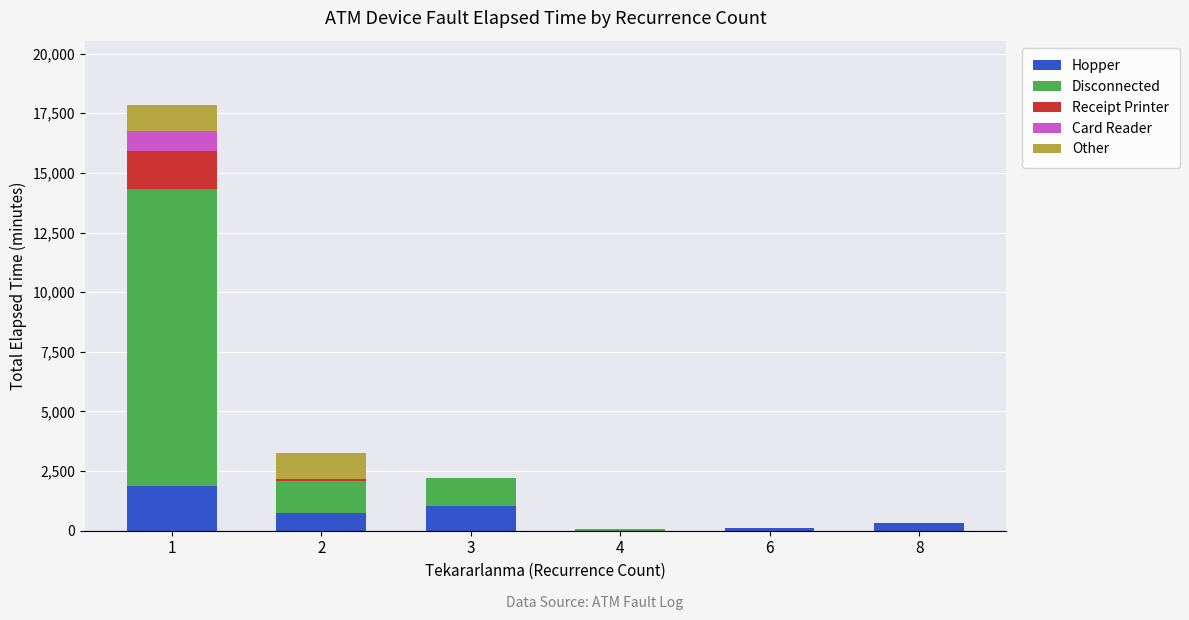

How many data points does each series have?

6